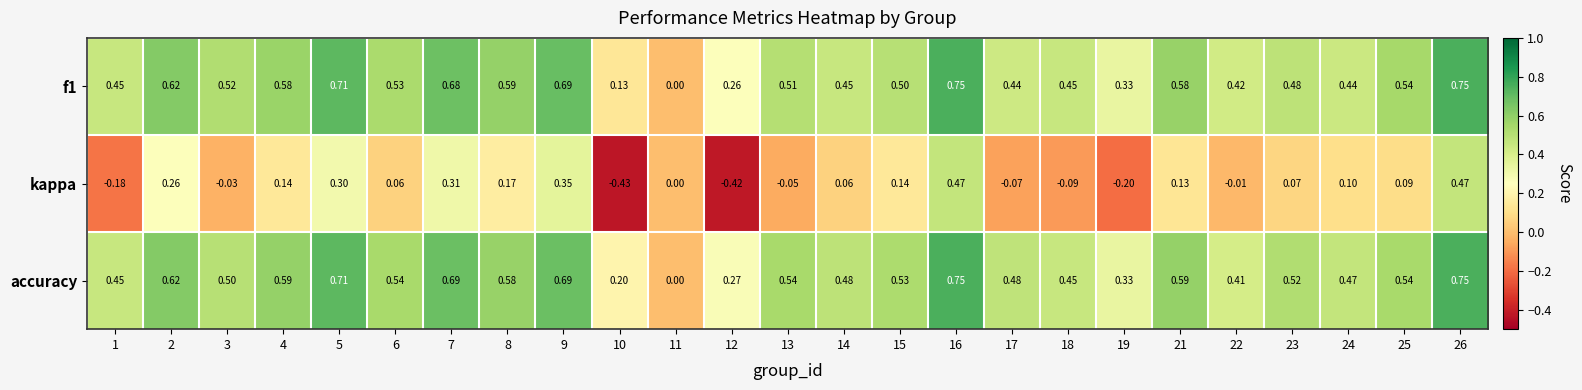

Which series has the widest spread of values?

kappa